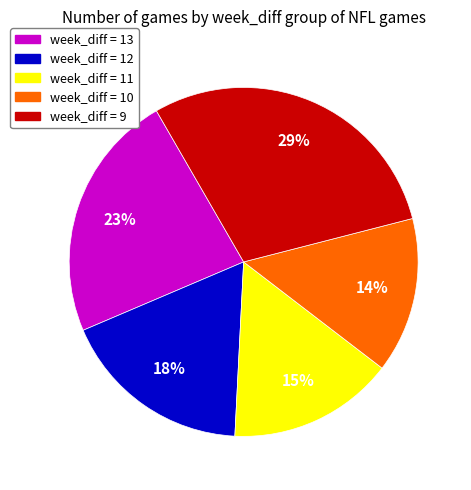

To the nearest percent, what is the average slice percentage?

20%